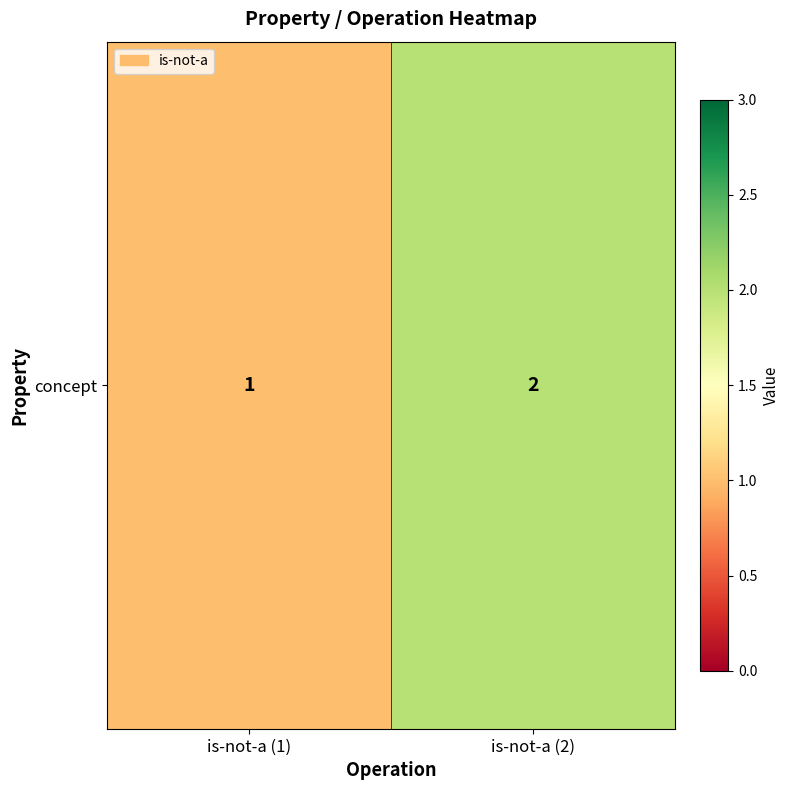

Rank the categories by value from highest to lowest.

is-not-a (2), is-not-a (1)